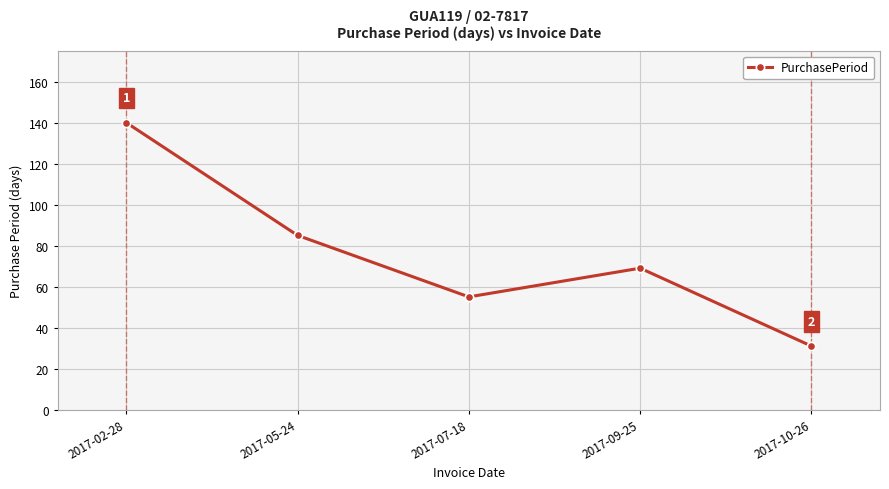

Reading left to right, extract all data points from this chart.

2017-02-28=140	2017-05-24=85	2017-07-18=55	2017-09-25=69	2017-10-26=31